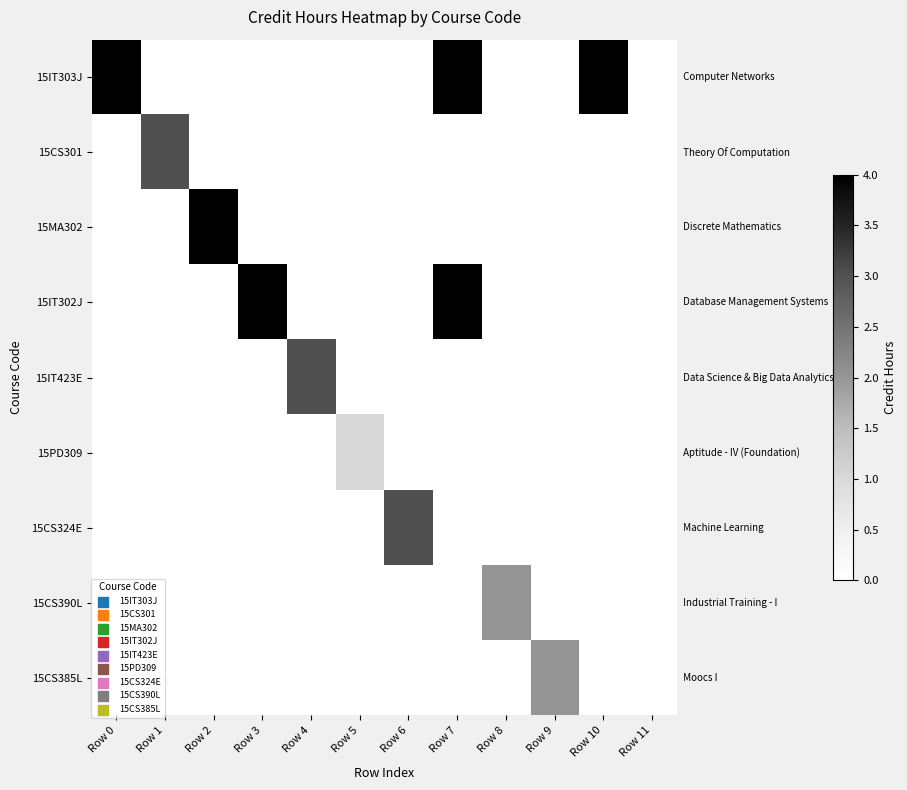

Reading left to right, what are all the values shown in this chart?

15IT303J: Row 0=4	Row 1=0	Row 2=0	Row 3=0	Row 4=0	Row 5=0	Row 6=0	Row 7=4	Row 8=0	Row 9=0	Row 10=4	Row 11=0
15CS301: Row 0=0	Row 1=3	Row 2=0	Row 3=0	Row 4=0	Row 5=0	Row 6=0	Row 7=0	Row 8=0	Row 9=0	Row 10=0	Row 11=0
15MA302: Row 0=0	Row 1=0	Row 2=4	Row 3=0	Row 4=0	Row 5=0	Row 6=0	Row 7=0	Row 8=0	Row 9=0	Row 10=0	Row 11=0
15IT302J: Row 0=0	Row 1=0	Row 2=0	Row 3=4	Row 4=0	Row 5=0	Row 6=0	Row 7=4	Row 8=0	Row 9=0	Row 10=0	Row 11=0
15IT423E: Row 0=0	Row 1=0	Row 2=0	Row 3=0	Row 4=3	Row 5=0	Row 6=0	Row 7=0	Row 8=0	Row 9=0	Row 10=0	Row 11=0
15PD309: Row 0=0	Row 1=0	Row 2=0	Row 3=0	Row 4=0	Row 5=1	Row 6=0	Row 7=0	Row 8=0	Row 9=0	Row 10=0	Row 11=0
15CS324E: Row 0=0	Row 1=0	Row 2=0	Row 3=0	Row 4=0	Row 5=0	Row 6=3	Row 7=0	Row 8=0	Row 9=0	Row 10=0	Row 11=0
15CS390L: Row 0=0	Row 1=0	Row 2=0	Row 3=0	Row 4=0	Row 5=0	Row 6=0	Row 7=0	Row 8=2	Row 9=0	Row 10=0	Row 11=0
15CS385L: Row 0=0	Row 1=0	Row 2=0	Row 3=0	Row 4=0	Row 5=0	Row 6=0	Row 7=0	Row 8=0	Row 9=2	Row 10=0	Row 11=0